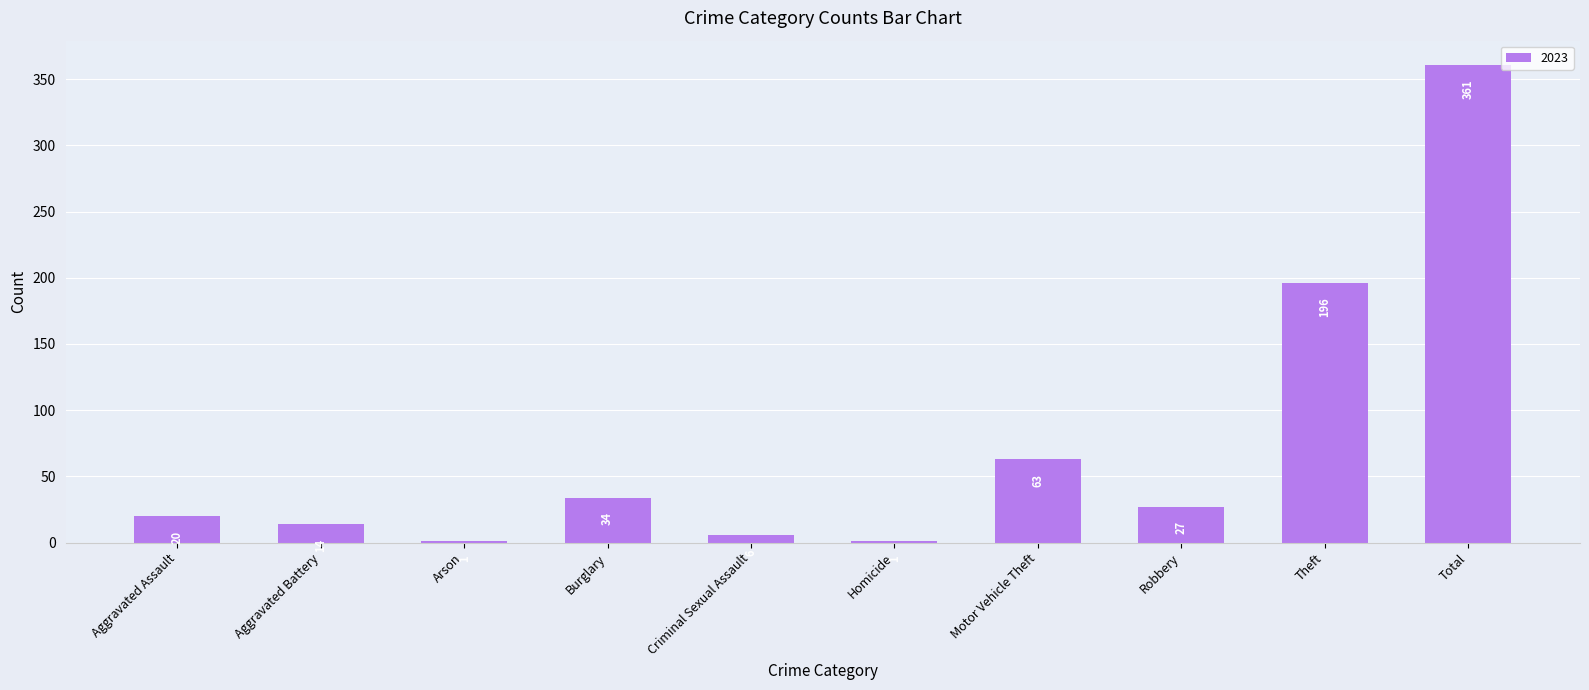

What is the sum of the values at Arson and Burglary?

35